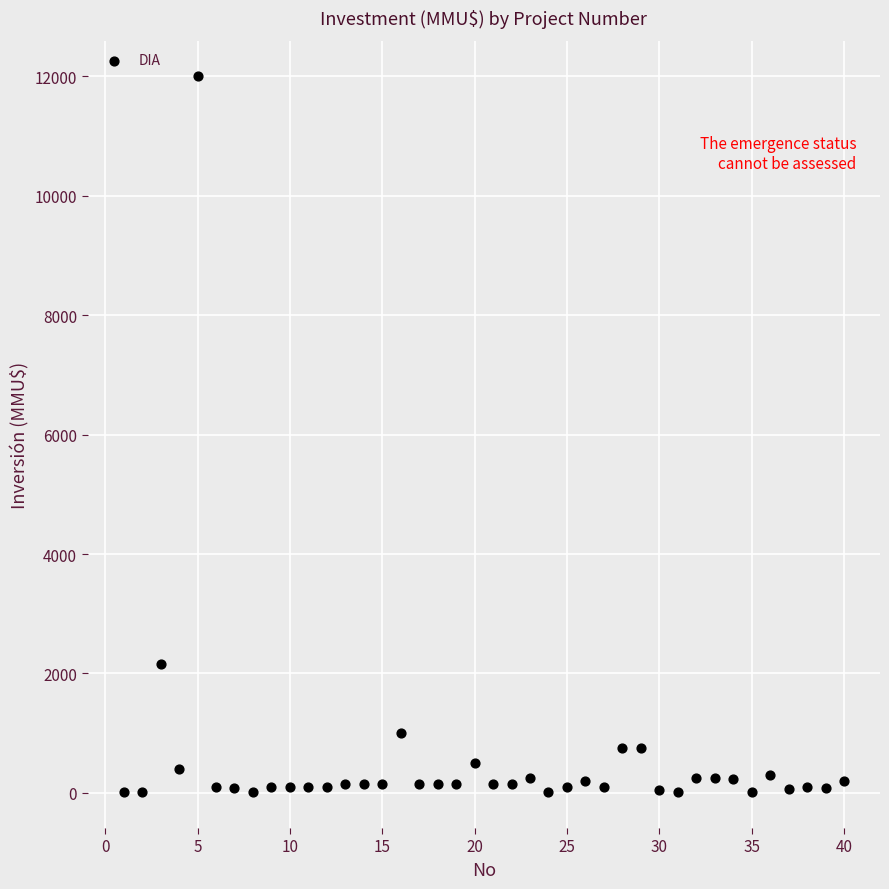

What is the range of Y values (max minus min)?

11990